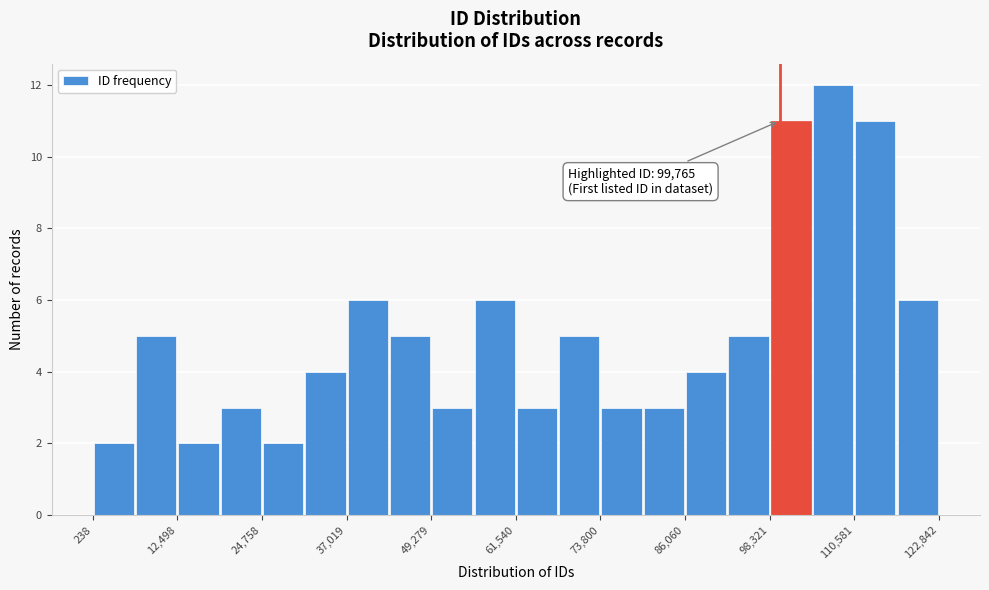

Around what value on the x-axis is the tallest bar? Give the approximate position of its centre, as read against the axis.

108000